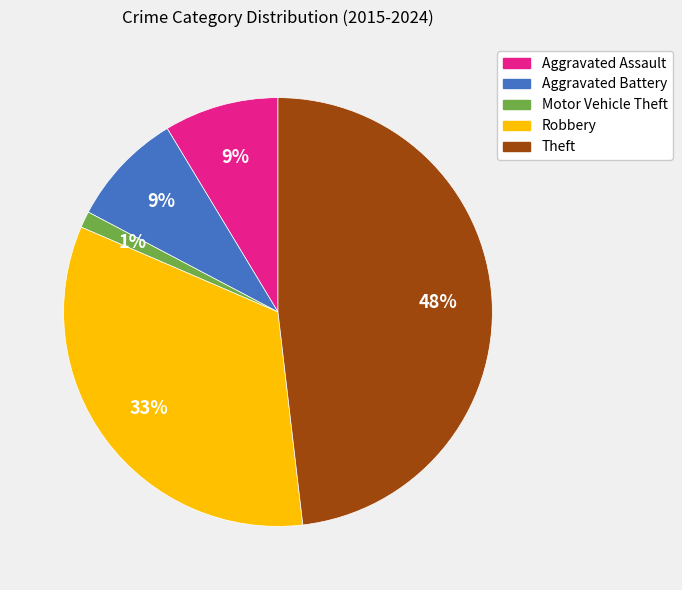

Count the number of slices in the pie.

5